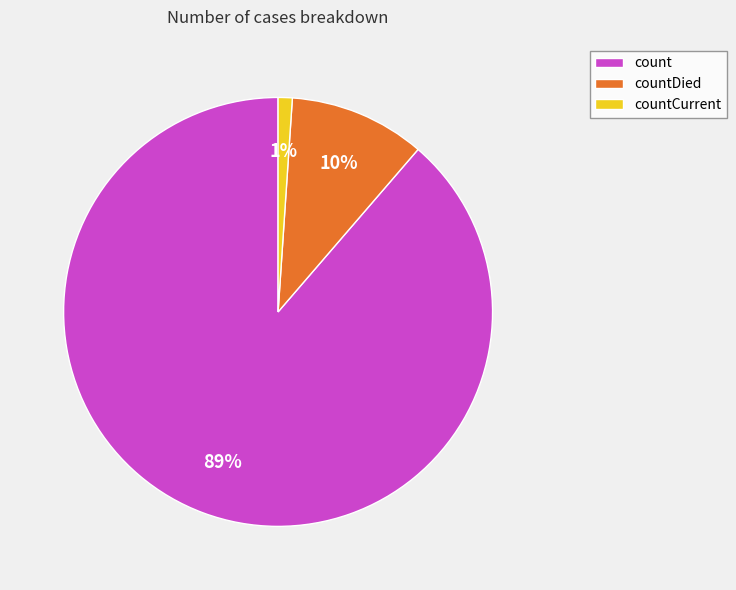

What is the ratio of the value at countDied to the value at count?

0.1